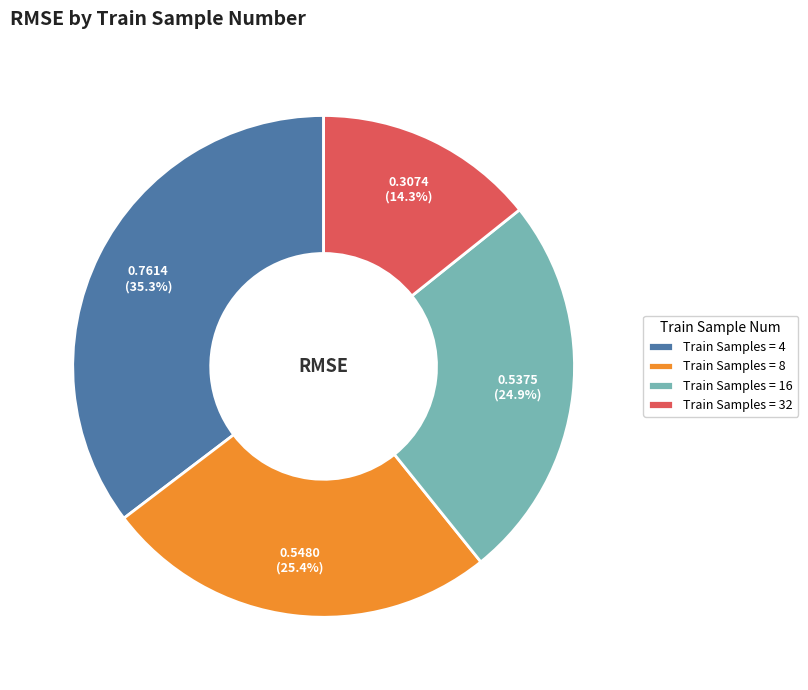

Is there a majority slice in this chart?

No